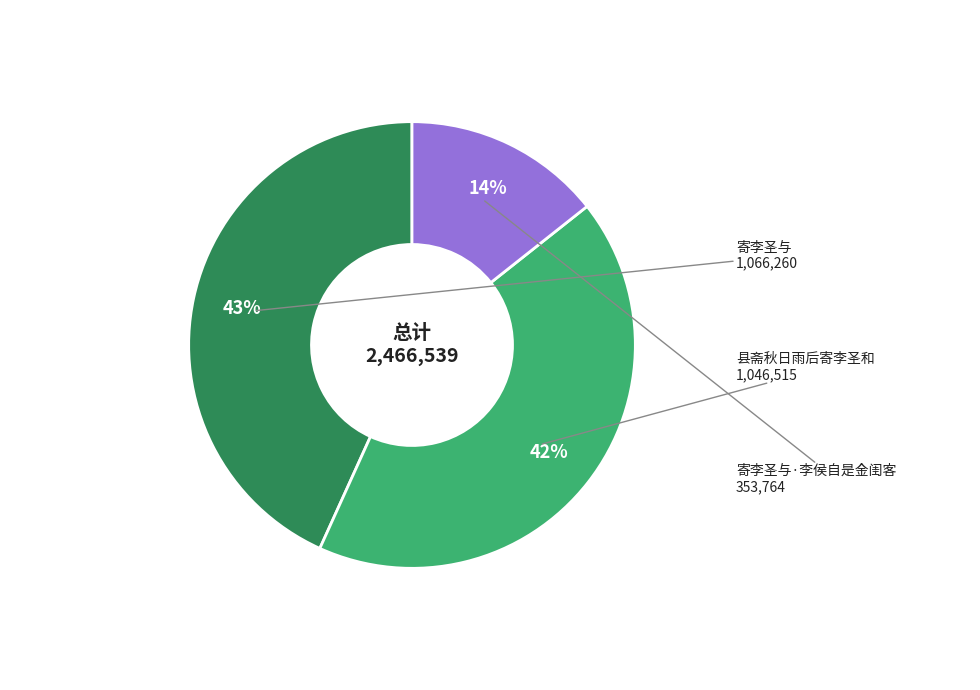

Does any single category account for the majority?

No